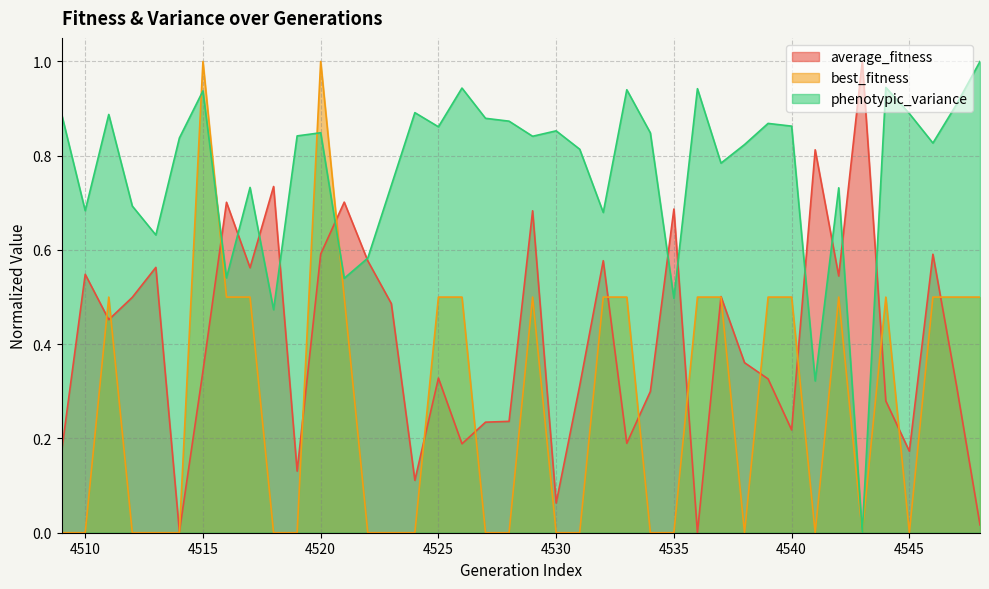

Rank the series at 4528 from lowest to highest value.

best_fitness, average_fitness, phenotypic_variance